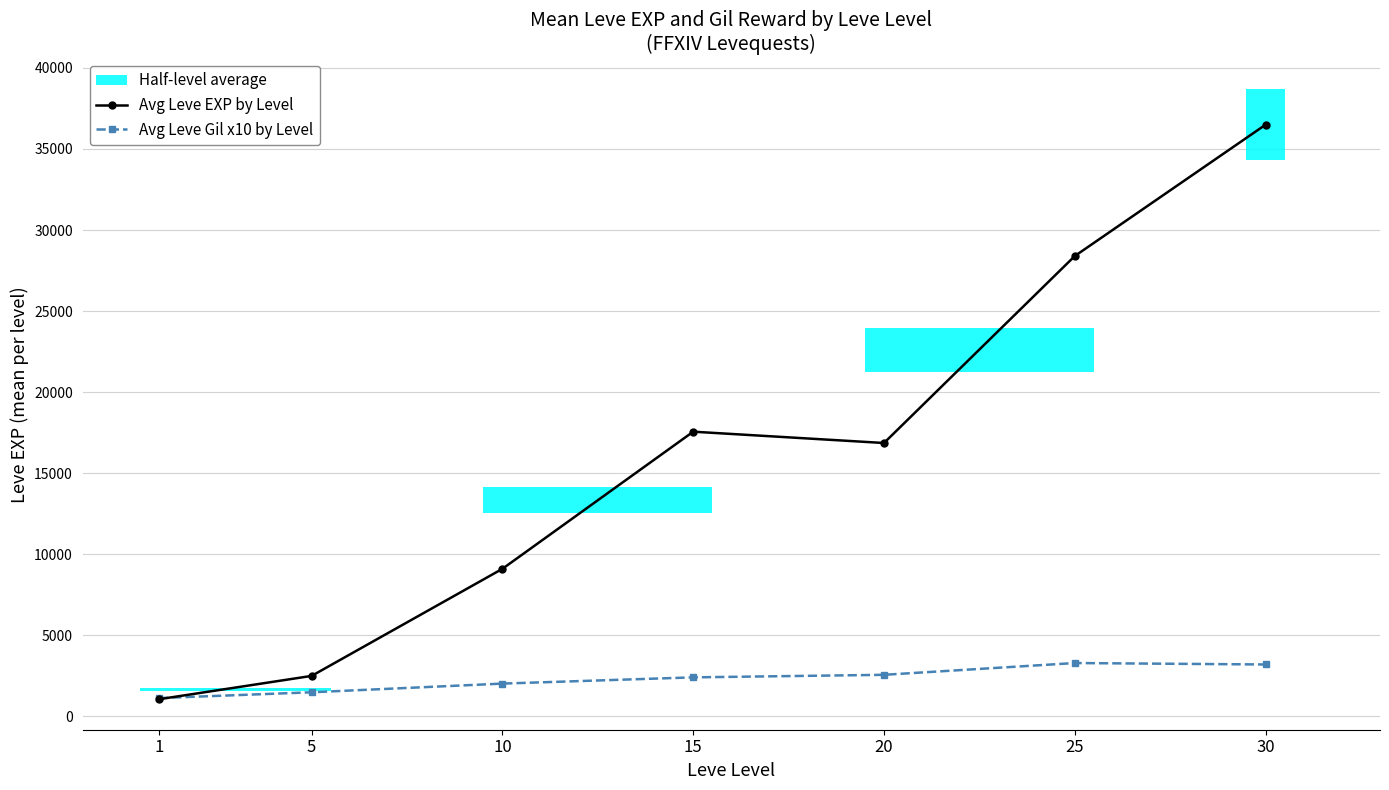

At which category is the sum across all series the highest?

30